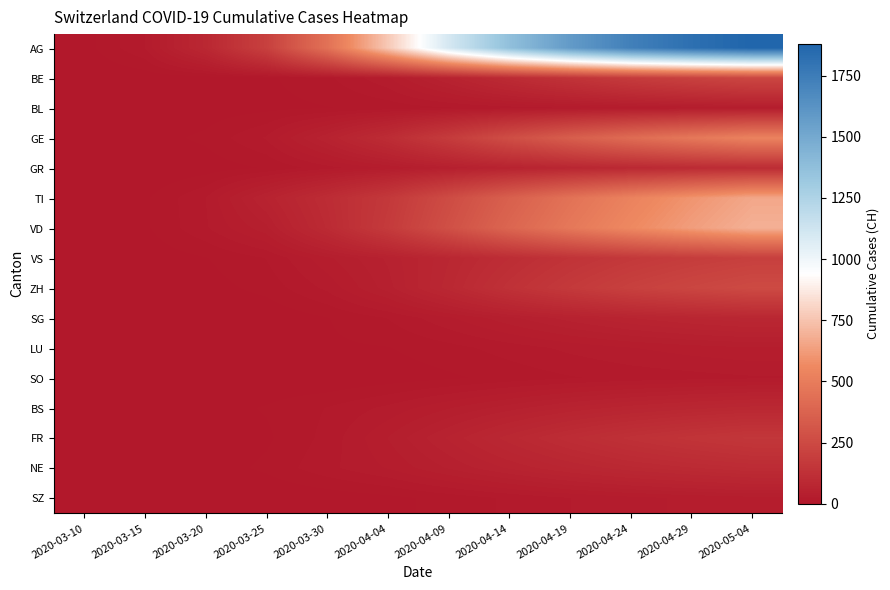

Reading left to right, what are all the values shown in this chart?

AG: 2020-03-10=4	2020-03-15=22	2020-03-20=83	2020-03-25=203	2020-03-30=446	2020-04-04=767	2020-04-09=1101	2020-04-14=1370	2020-04-19=1580	2020-04-24=1730	2020-04-29=1820	2020-05-04=1880
BE: 2020-03-10=0	2020-03-15=2	2020-03-20=3	2020-03-25=6	2020-03-30=13	2020-04-04=28	2020-04-09=60	2020-04-14=100	2020-04-19=140	2020-04-24=180	2020-04-29=210	2020-05-04=235
BL: 2020-03-10=1	2020-03-15=2	2020-03-20=3	2020-03-25=5	2020-03-30=7	2020-04-04=10	2020-04-09=14	2020-04-14=18	2020-04-19=22	2020-04-24=26	2020-04-29=29	2020-05-04=32
GE: 2020-03-10=1	2020-03-15=4	2020-03-20=9	2020-03-25=23	2020-03-30=58	2020-04-04=106	2020-04-09=180	2020-04-14=270	2020-04-19=350	2020-04-24=420	2020-04-29=480	2020-05-04=530
GR: 2020-03-10=0	2020-03-15=0	2020-03-20=3	2020-03-25=8	2020-03-30=19	2020-04-04=30	2020-04-09=45	2020-04-14=60	2020-04-19=75	2020-04-24=88	2020-04-29=98	2020-05-04=106
TI: 2020-03-10=1	2020-03-15=6	2020-03-20=22	2020-03-25=60	2020-03-30=105	2020-04-04=165	2020-04-09=260	2020-04-14=360	2020-04-19=450	2020-04-24=530	2020-04-29=600	2020-05-04=660
VD: 2020-03-10=0	2020-03-15=6	2020-03-20=21	2020-03-25=42	2020-03-30=97	2020-04-04=175	2020-04-09=280	2020-04-14=390	2020-04-19=480	2020-04-24=560	2020-04-29=630	2020-05-04=690
VS: 2020-03-10=0	2020-03-15=2	2020-03-20=7	2020-03-25=15	2020-03-30=35	2020-04-04=53	2020-04-09=80	2020-04-14=110	2020-04-19=140	2020-04-24=165	2020-04-29=185	2020-05-04=200
ZH: 2020-03-10=1	2020-03-15=1	2020-03-20=4	2020-03-25=10	2020-03-30=24	2020-04-04=48	2020-04-09=85	2020-04-14=130	2020-04-19=170	2020-04-24=205	2020-04-29=230	2020-05-04=252
SG: 2020-03-10=0	2020-03-15=0	2020-03-20=0	2020-03-25=1	2020-03-30=7	2020-04-04=15	2020-04-09=28	2020-04-14=42	2020-04-19=55	2020-04-24=66	2020-04-29=74	2020-05-04=80
LU: 2020-03-10=0	2020-03-15=0	2020-03-20=0	2020-03-25=2	2020-03-30=6	2020-04-04=7	2020-04-09=12	2020-04-14=18	2020-04-19=24	2020-04-24=29	2020-04-29=33	2020-05-04=36
SO: 2020-03-10=0	2020-03-15=0	2020-03-20=0	2020-03-25=1	2020-03-30=0	2020-04-04=3	2020-04-09=6	2020-04-14=10	2020-04-19=14	2020-04-24=17	2020-04-29=19	2020-05-04=21
BS: 2020-03-10=1	2020-03-15=0	2020-03-20=4	2020-03-25=8	2020-03-30=15	2020-04-04=24	2020-04-09=36	2020-04-14=48	2020-04-19=60	2020-04-24=70	2020-04-29=78	2020-05-04=84
FR: 2020-03-10=1	2020-03-15=0	2020-03-20=1	2020-03-25=6	2020-03-30=17	2020-04-04=37	2020-04-09=60	2020-04-14=85	2020-04-19=108	2020-04-24=128	2020-04-29=144	2020-05-04=157
NE: 2020-03-10=0	2020-03-15=0	2020-03-20=3	2020-03-25=9	2020-03-30=20	2020-04-04=30	2020-04-09=45	2020-04-14=60	2020-04-19=74	2020-04-24=86	2020-04-29=95	2020-05-04=103
SZ: 2020-03-10=0	2020-03-15=0	2020-03-20=0	2020-03-25=0	2020-03-30=2	2020-04-04=5	2020-04-09=10	2020-04-14=16	2020-04-19=22	2020-04-24=27	2020-04-29=31	2020-05-04=34